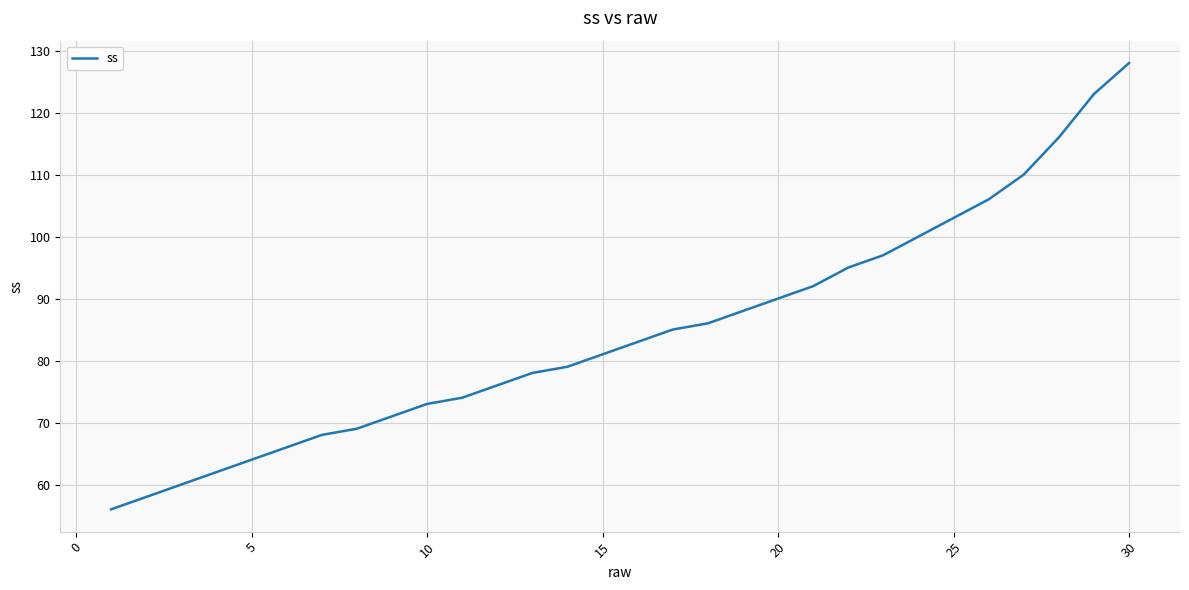

What is the minimum value shown in the chart?

56